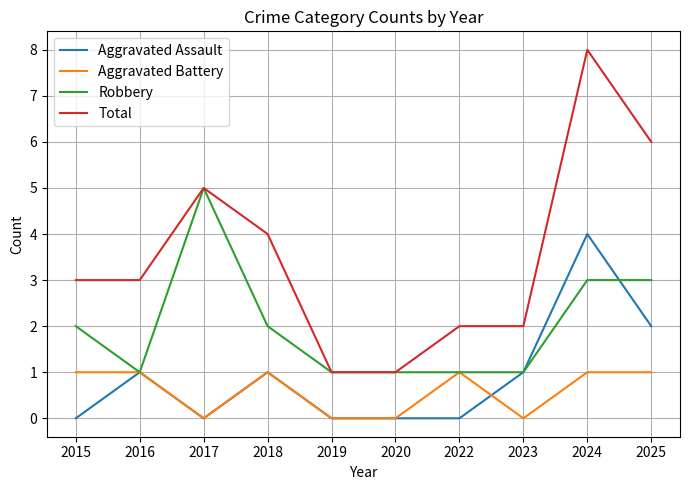

List the series in order of their peak value, lowest first.

Aggravated Battery, Aggravated Assault, Robbery, Total